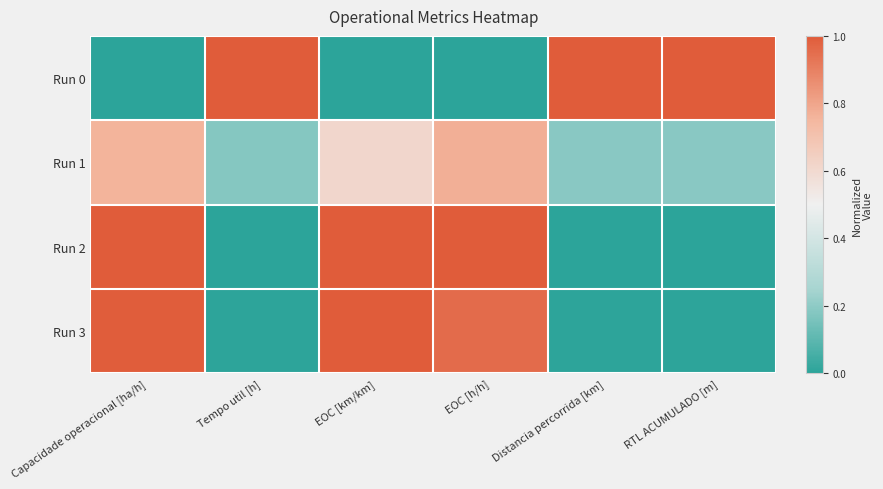

What is the total value across all series at Capacidade operacional [ha/h]?

2.8